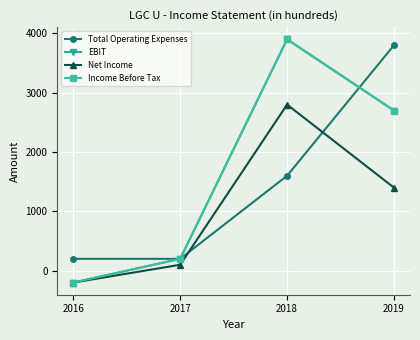

The Income Before Tax series shows 1613 at 2018. True or false?

False